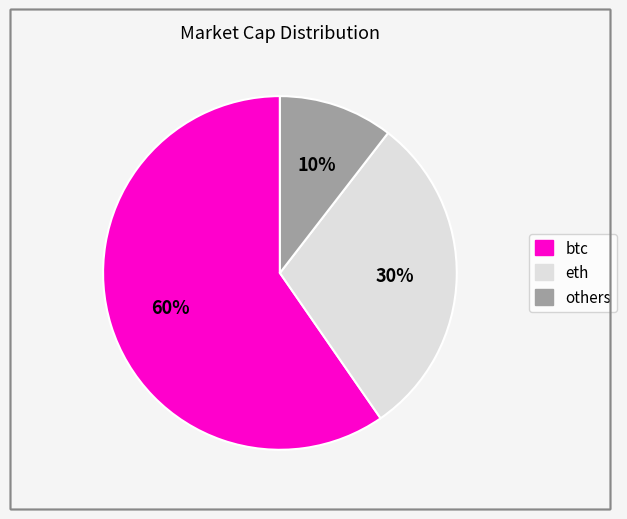

To the nearest percent, what is the average slice percentage?

33%